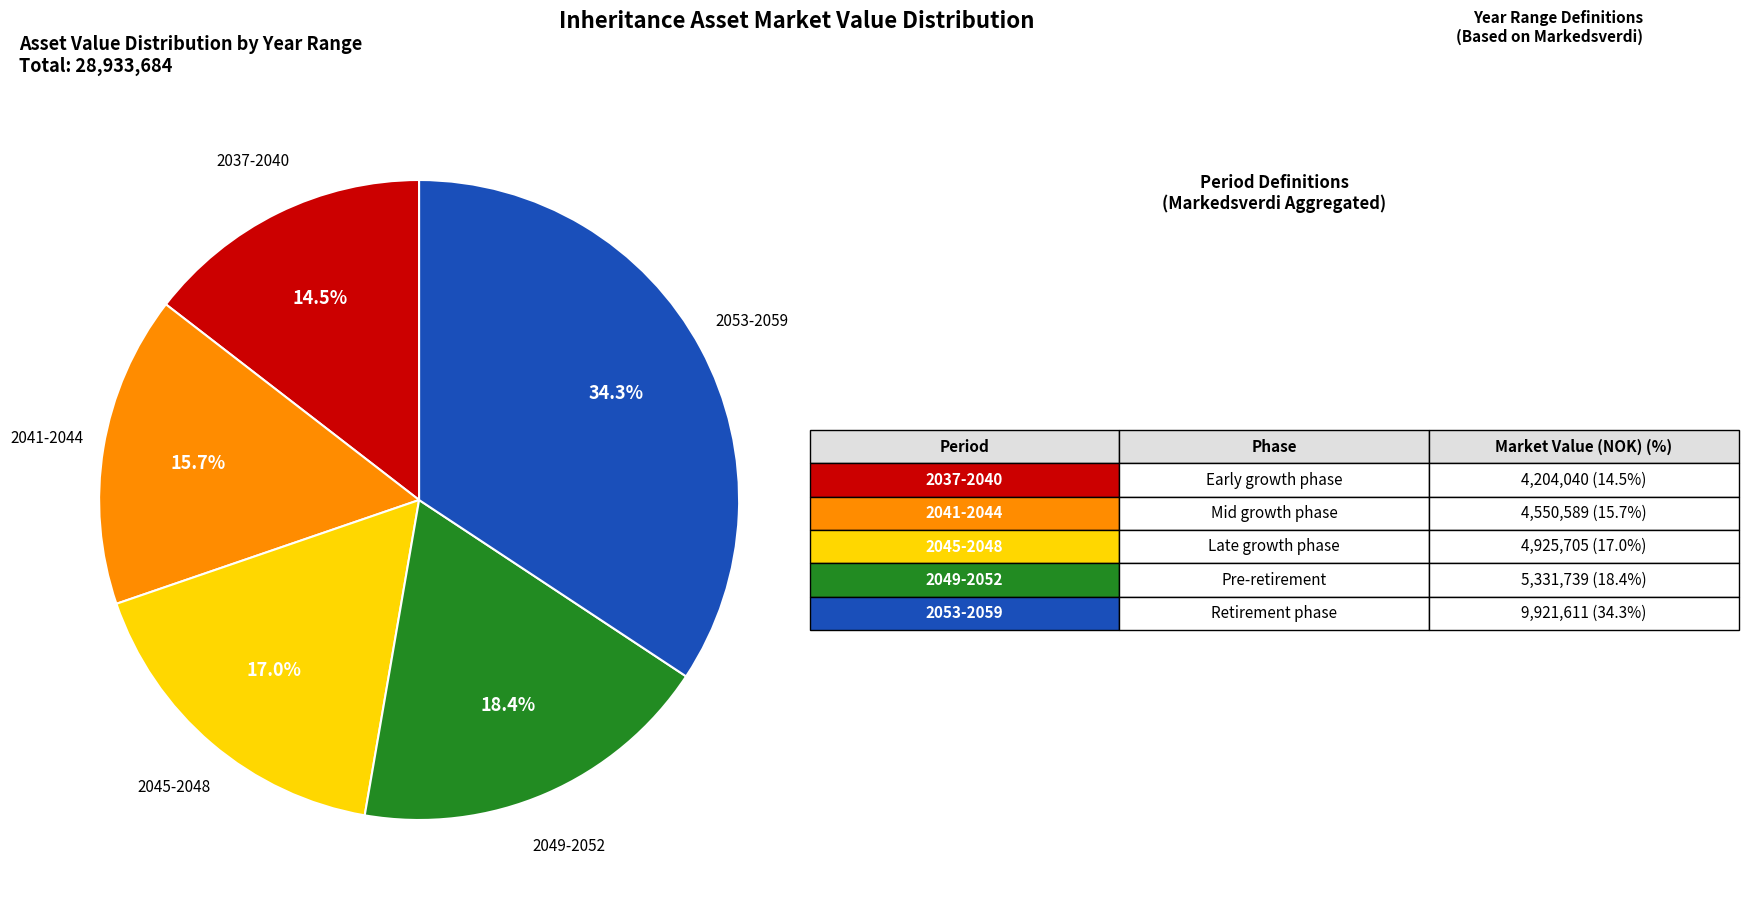

Is there any slice that represents more than half of the pie?

No